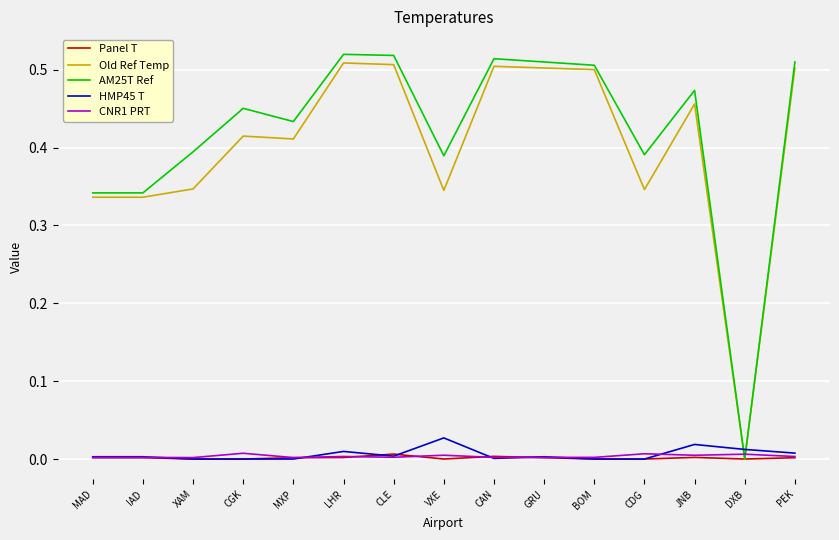

What is the difference between the maximum and second lowest values in the Old Ref Temp series?

0.2